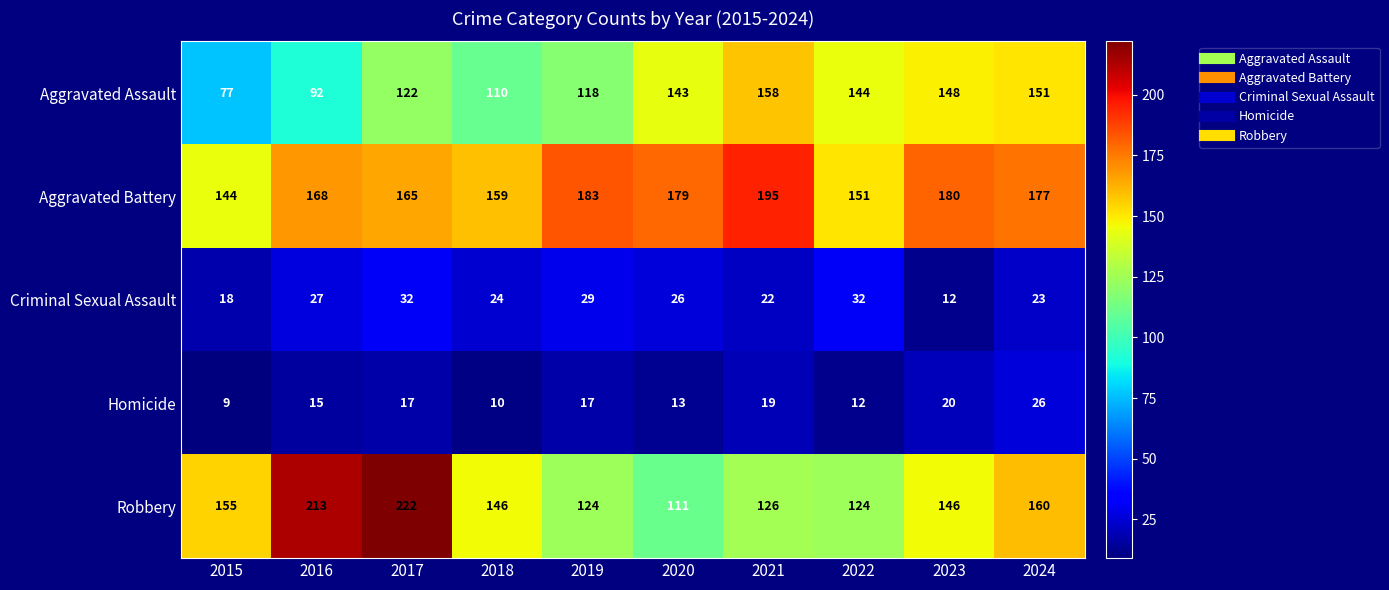

What is the sum of the Homicide values at 2015 and 2021?

28